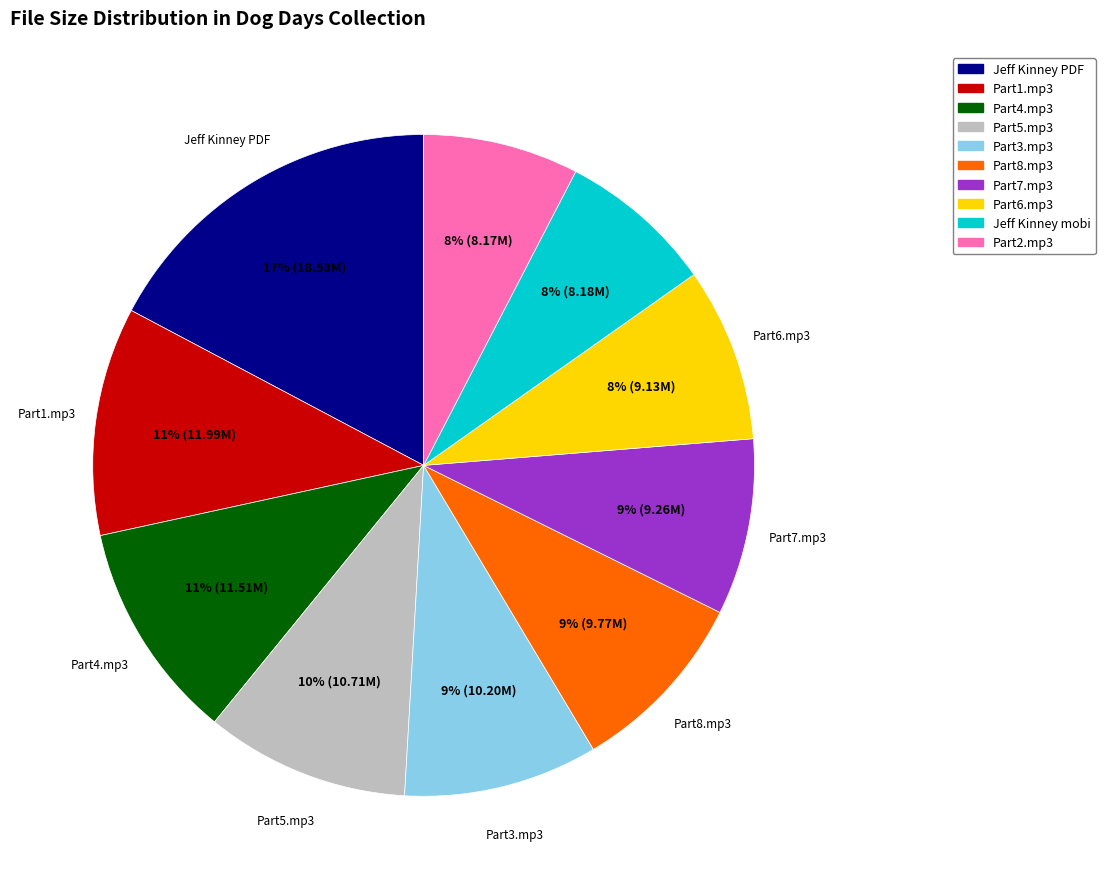

To the nearest percent, what is the average slice percentage?

10%